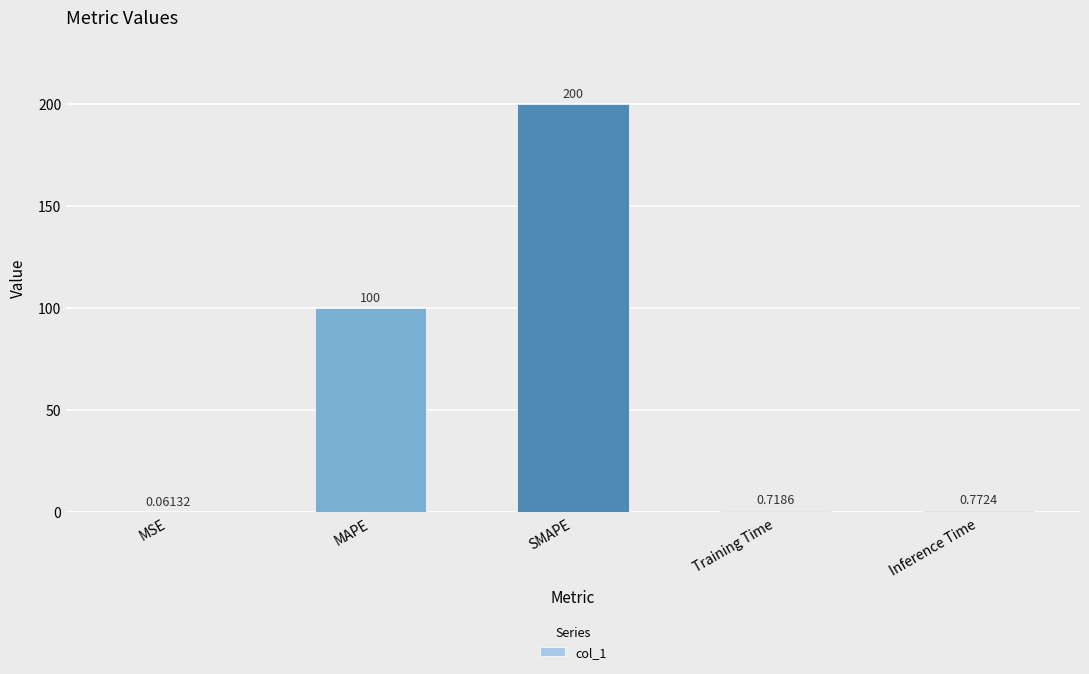

The value at SMAPE is 200.0. True or false?

True